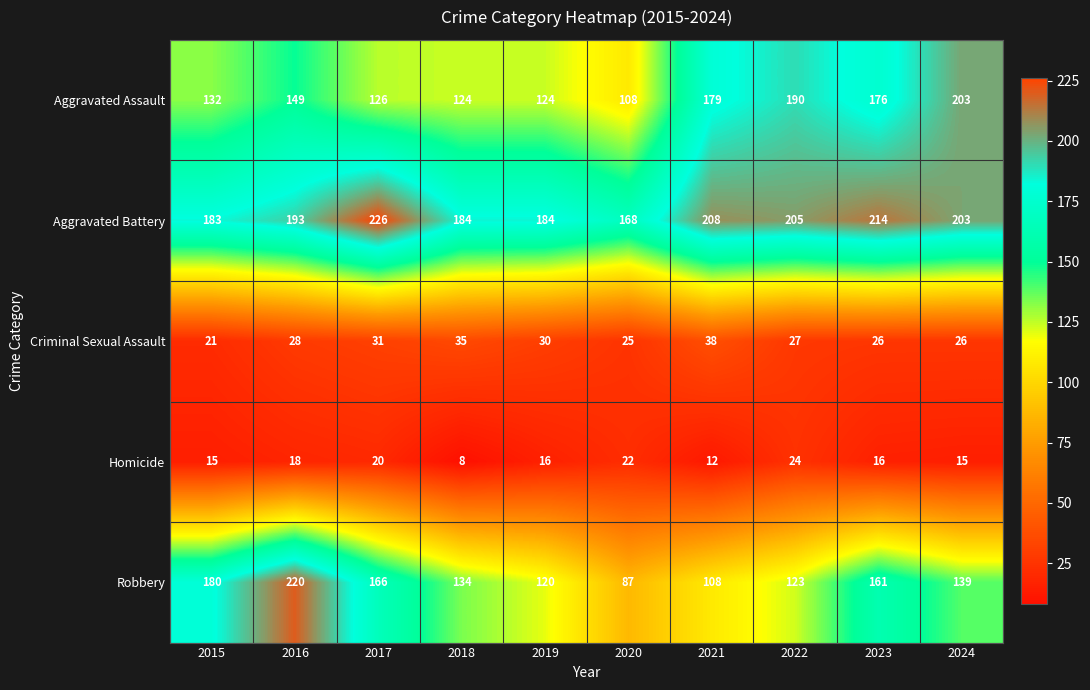

Which series has the largest total across all categories?

Aggravated Battery